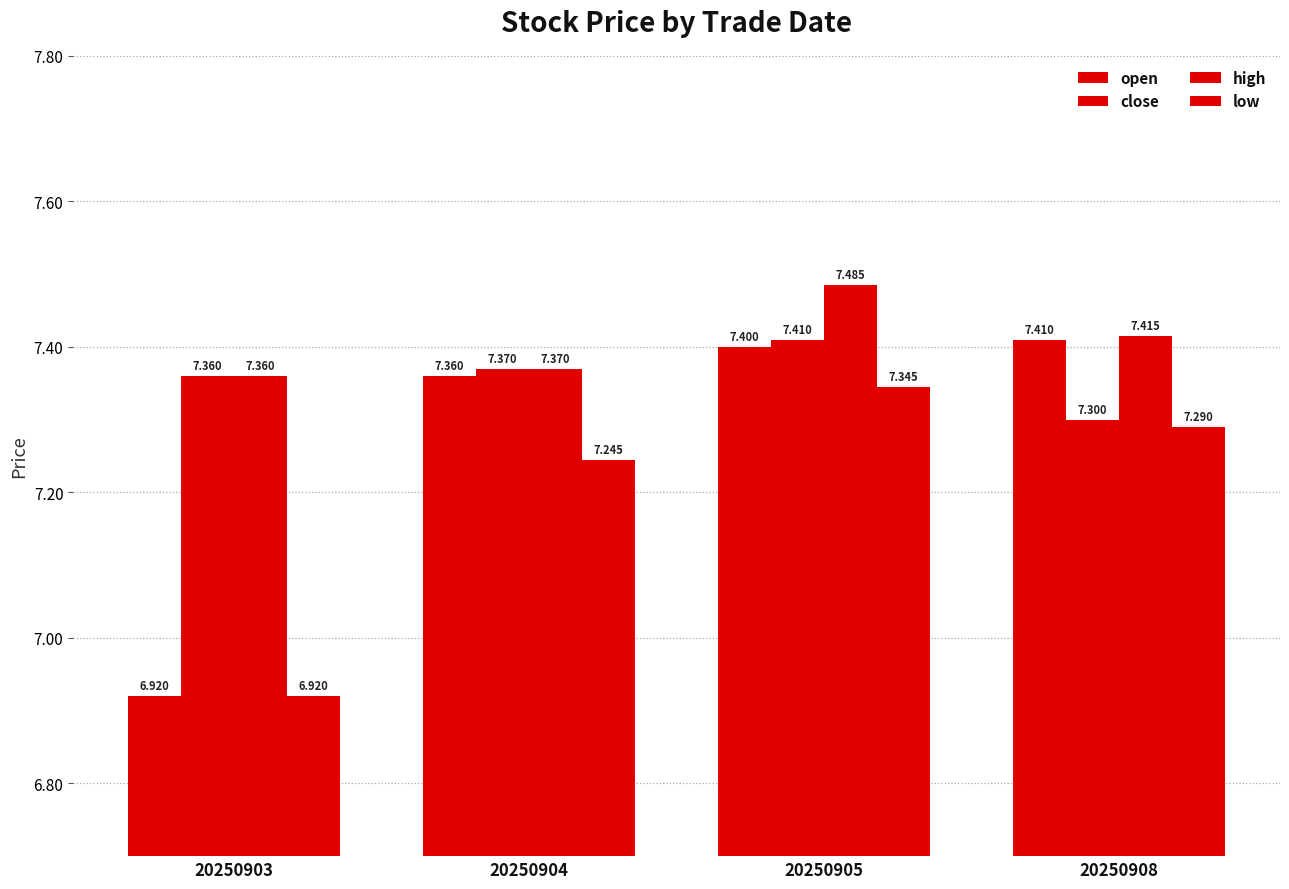

Rank the series by their average value, from lowest to highest.

low, open, close, high